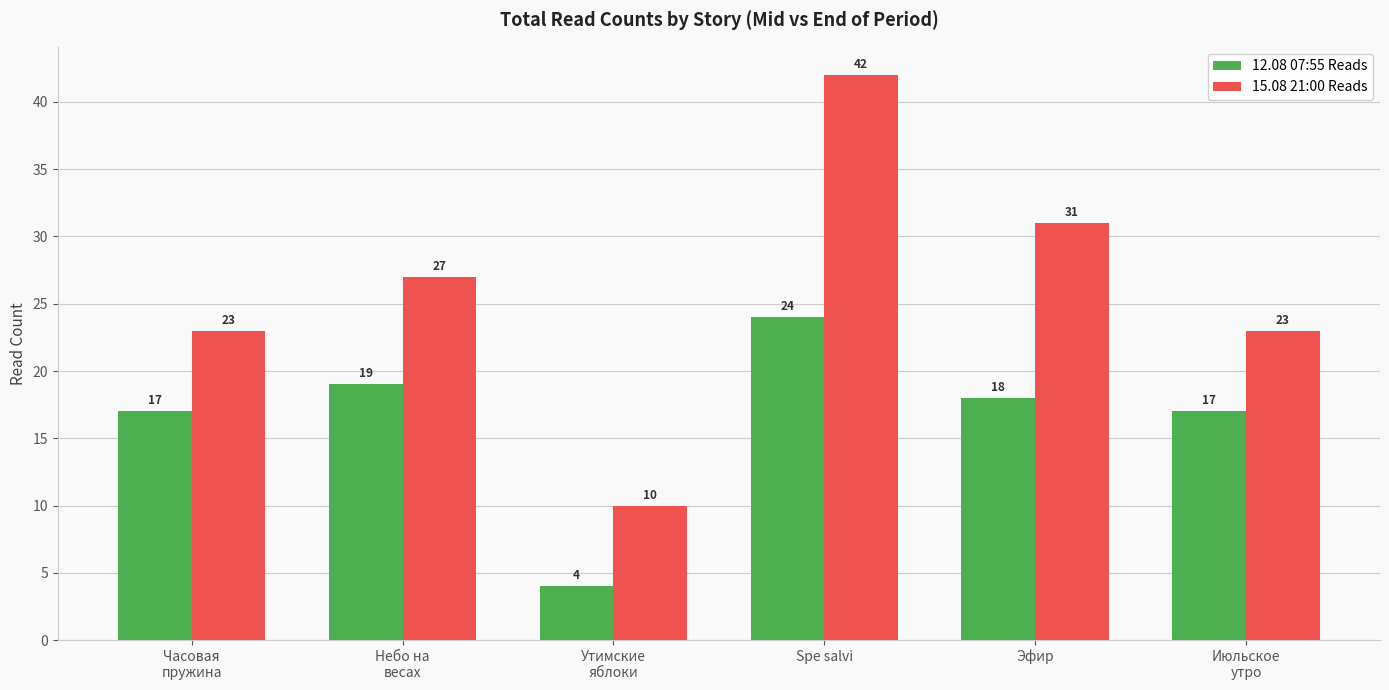

Between Утимские
яблоки and Spe salvi, which series saw the biggest shift?

15.08 21:00 Reads